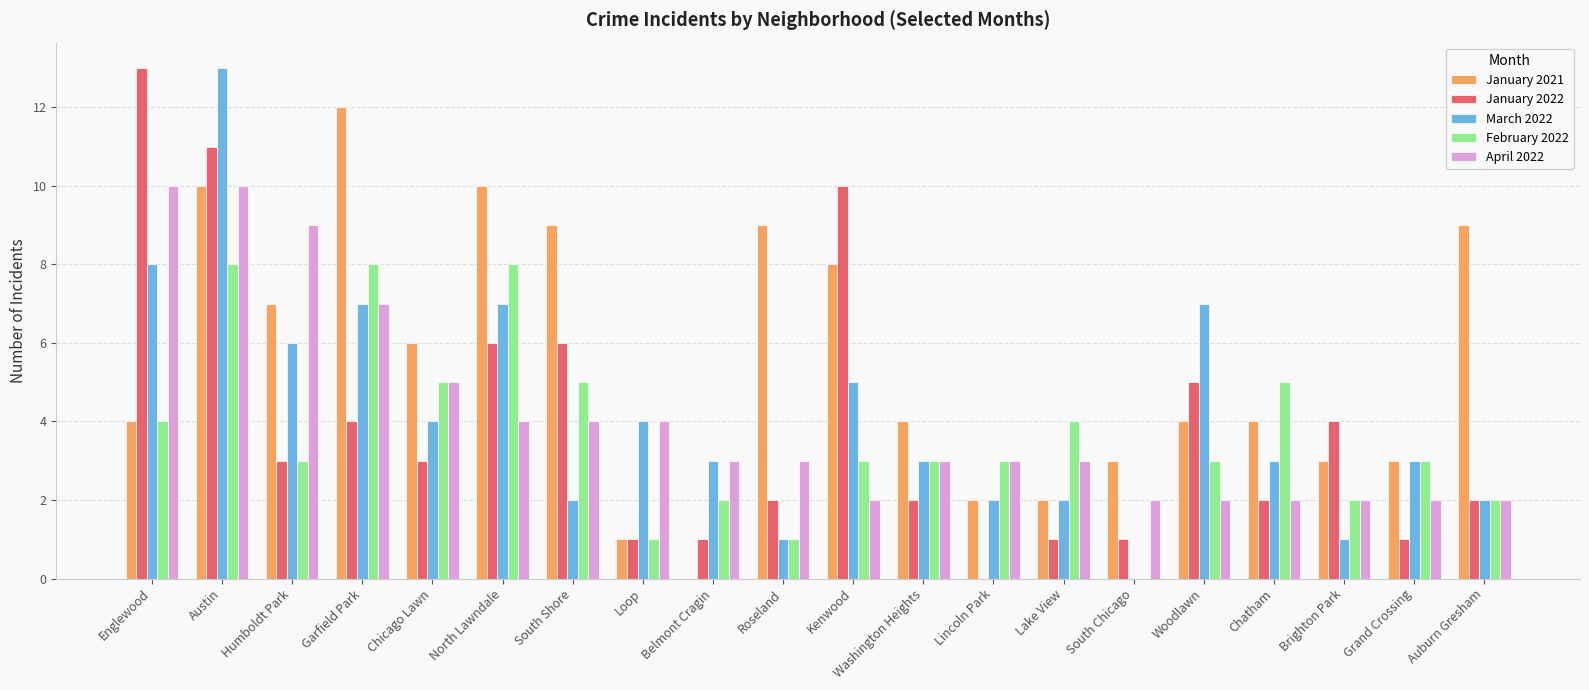

What is the difference between the January 2022 values at Lincoln Park and Englewood?

13